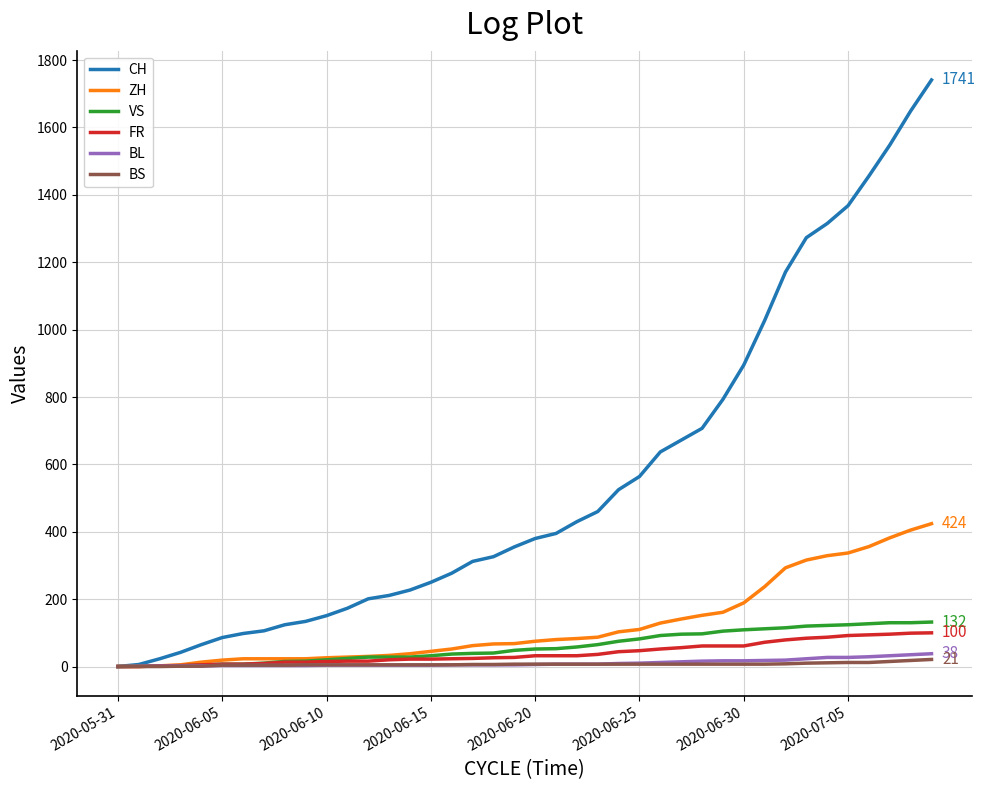

Which series has the widest spread of values?

CH